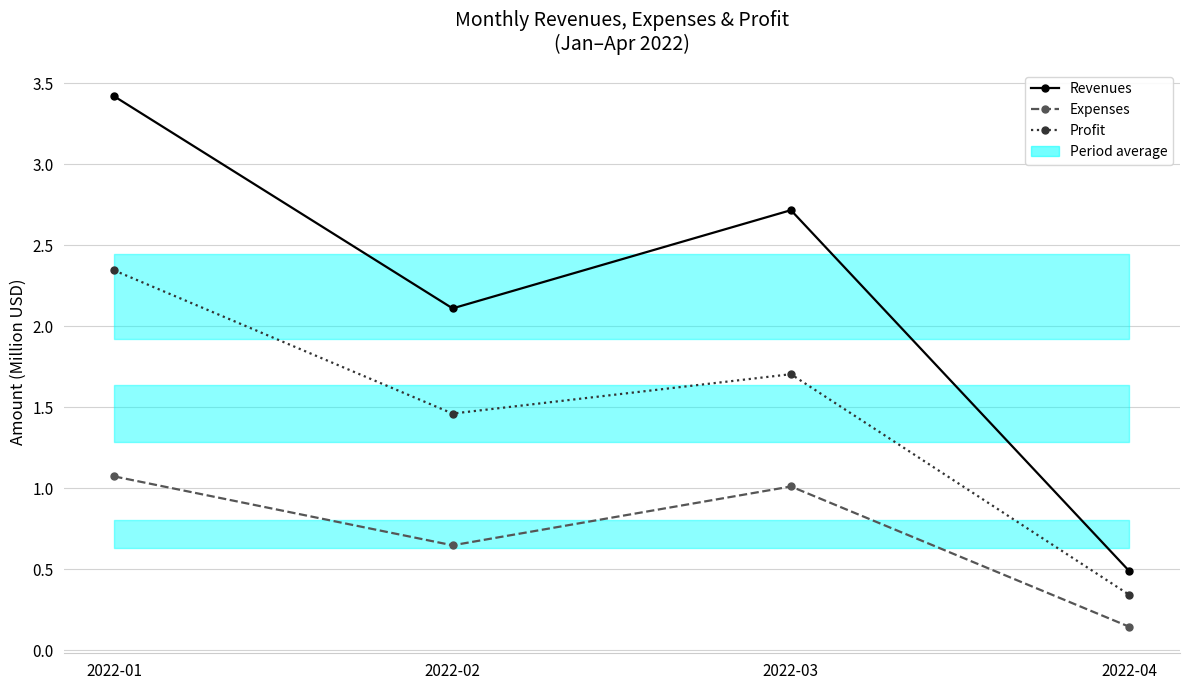

Which series has the widest spread of values?

Revenues